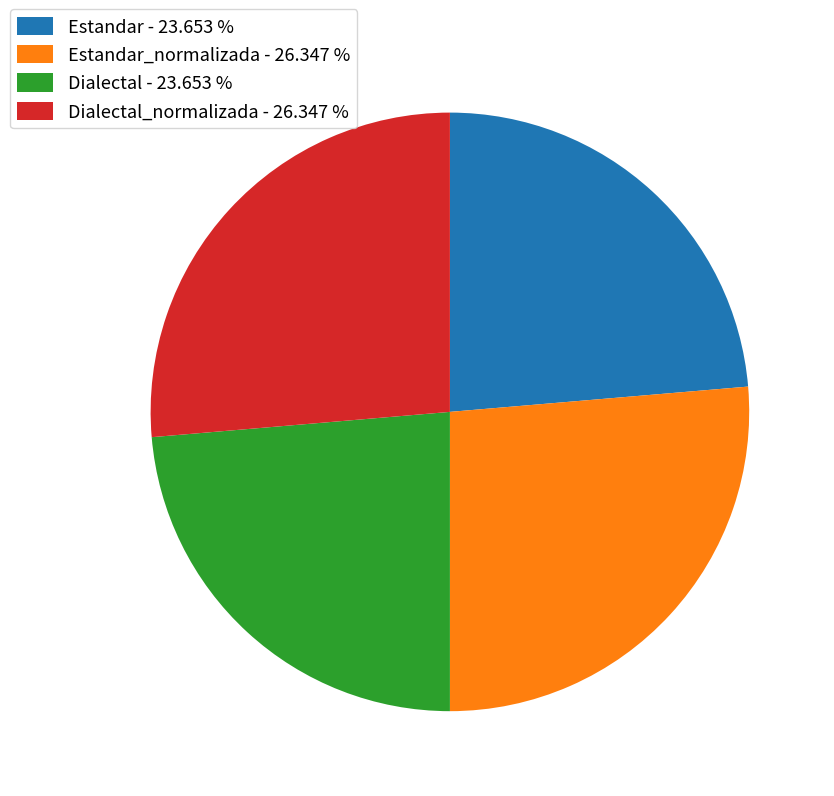

Does Estandar - 23.653 % represent more than half of the total?

No